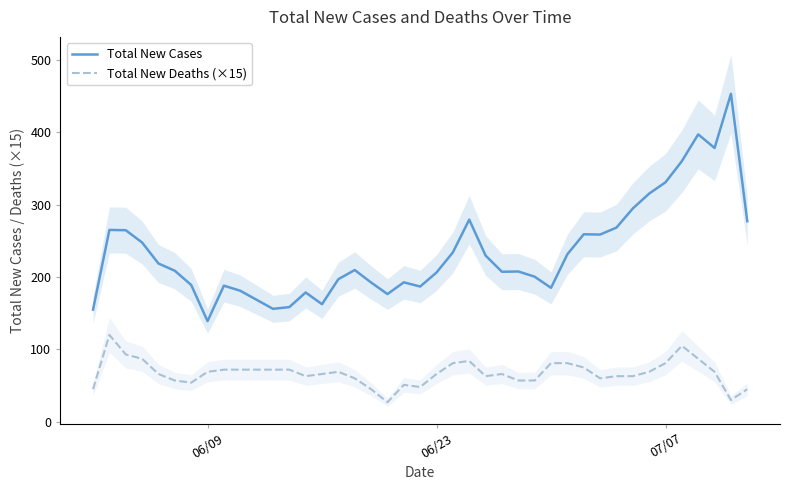

True or false: Total New Cases and Total New Deaths (×15) cross at least once.

False